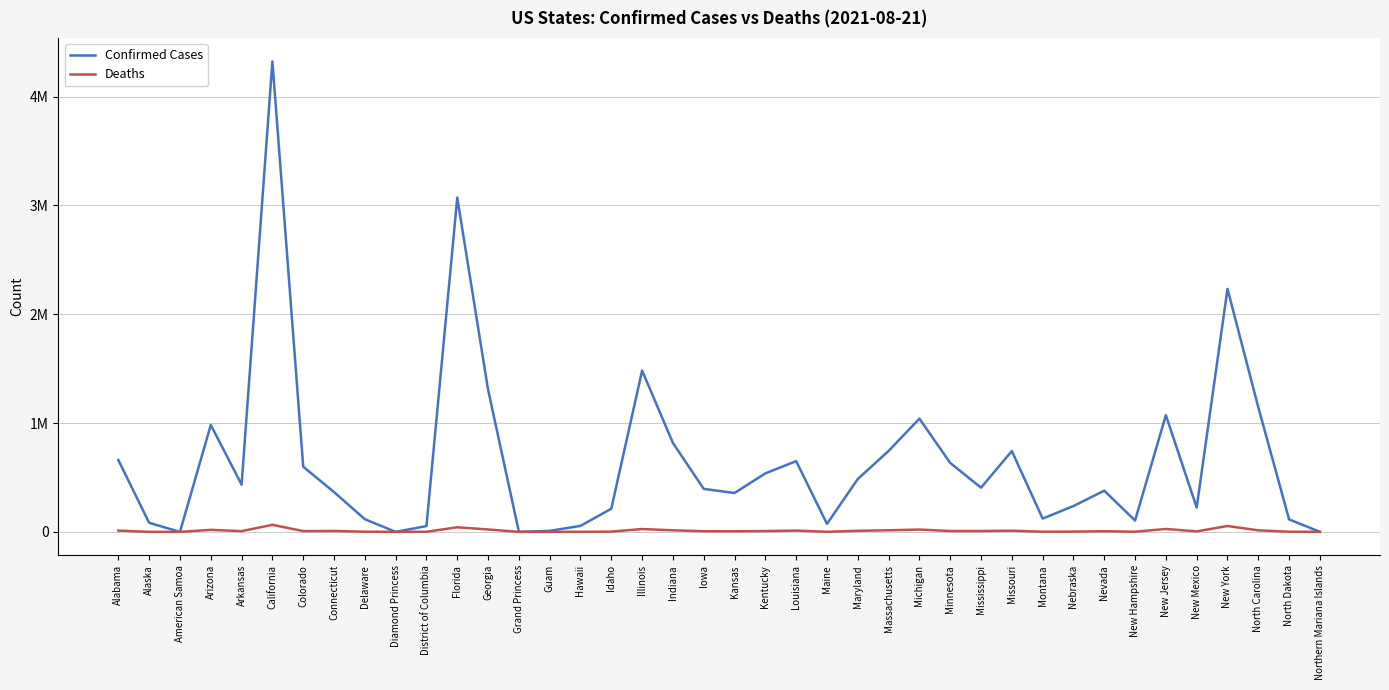

Does the chart have visible grid lines?

Yes